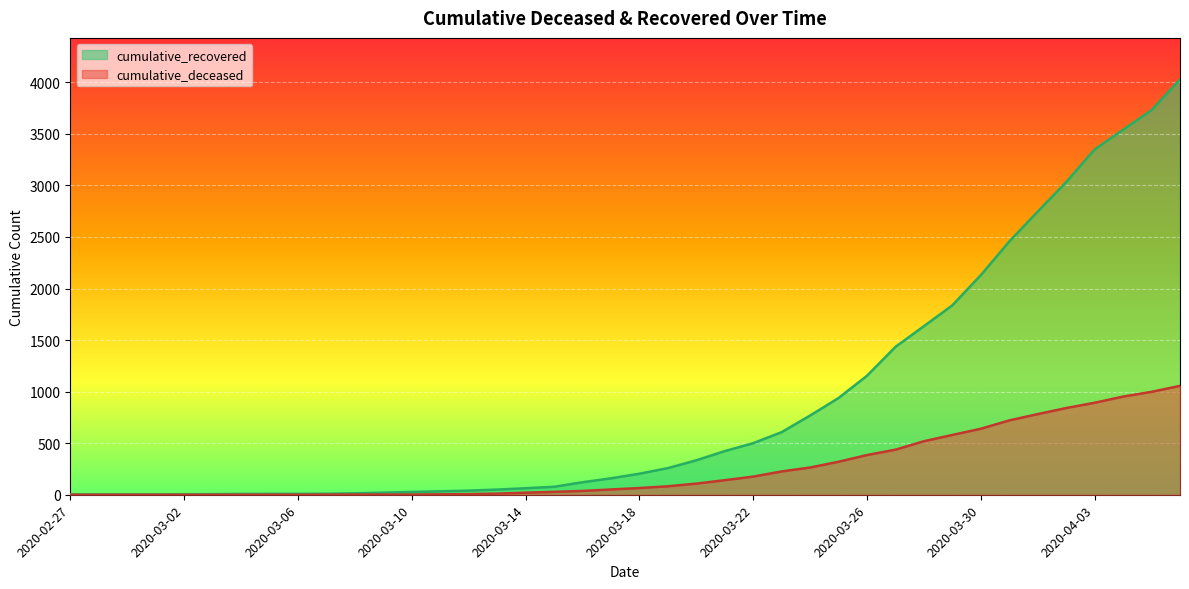

Reading right to left, what are all the values shown in this chart?

cumulative_recovered: 4028	3730	3540	3349	3033	2746	2456	2130	1837	1635	1434	1154	938	768	607	500	423	334	258	204	159	121	77	63	50	40	33	27	20	14	10	9	9	8	6	5	4	4	4	3
cumulative_deceased: 1056	998	952	892	841	782	721	640	580	519	437	385	320	264	226	176	141	108	82	65	51	37	28	20	11	6	4	2	2	2	1	0	0	0	0	0	0	0	0	0